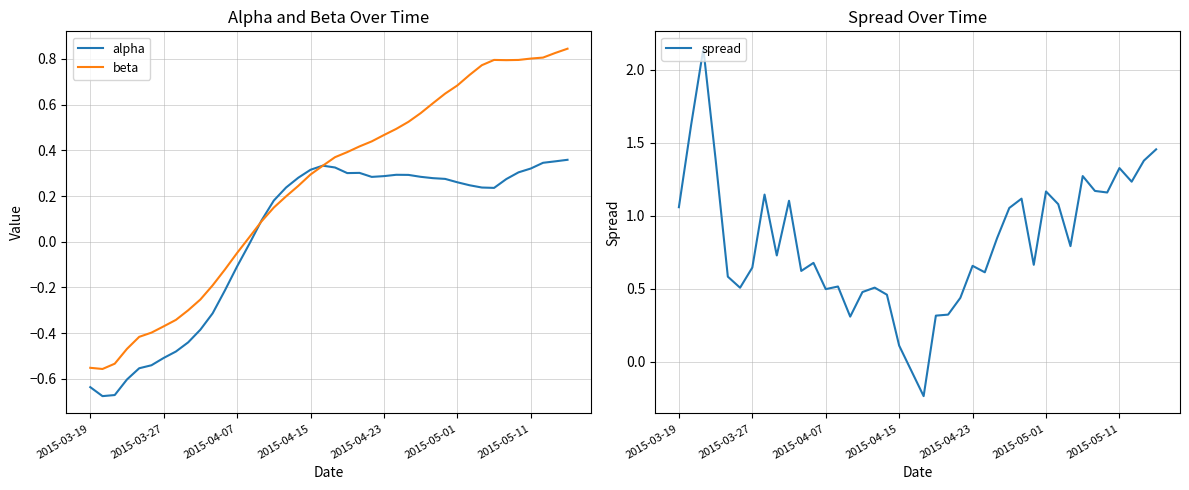

How many intersections are there between spread and alpha?

2